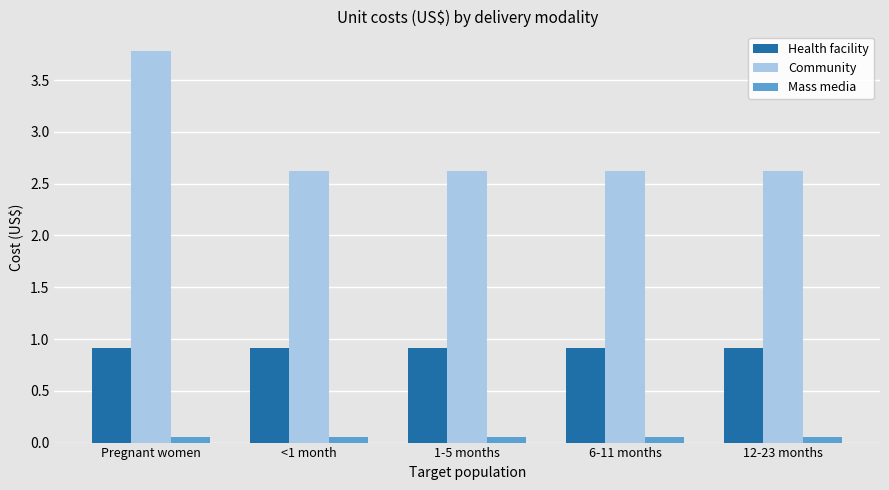

What are all the series names shown in the legend?

Health facility, Community, Mass media